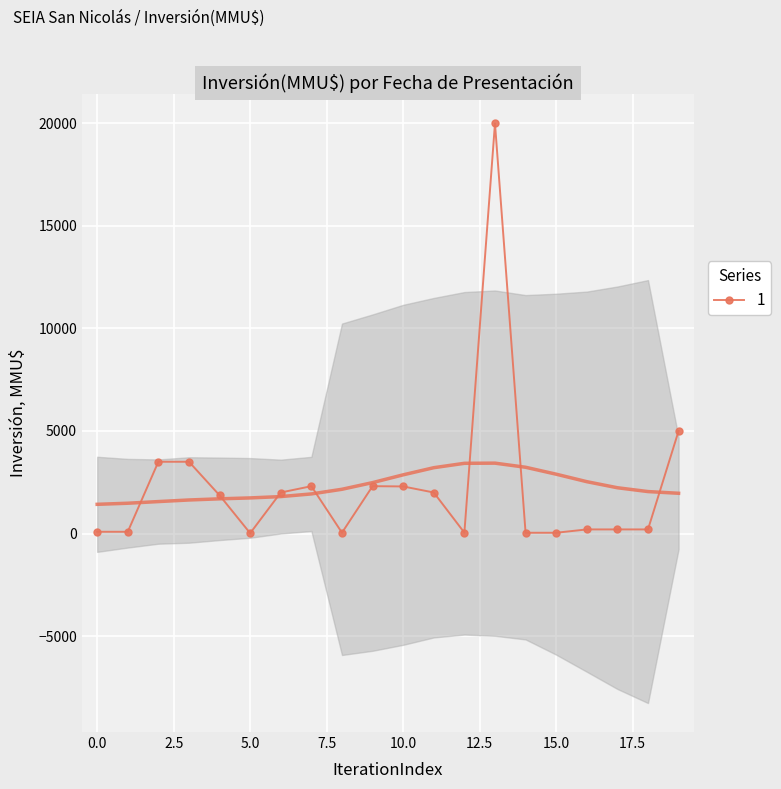

What is the maximum value shown in the chart?

20000